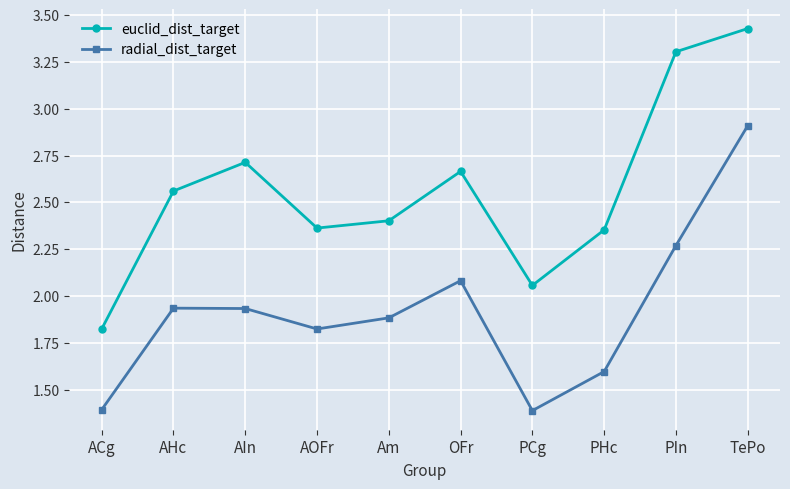

Which series has the largest total across all categories?

euclid_dist_target